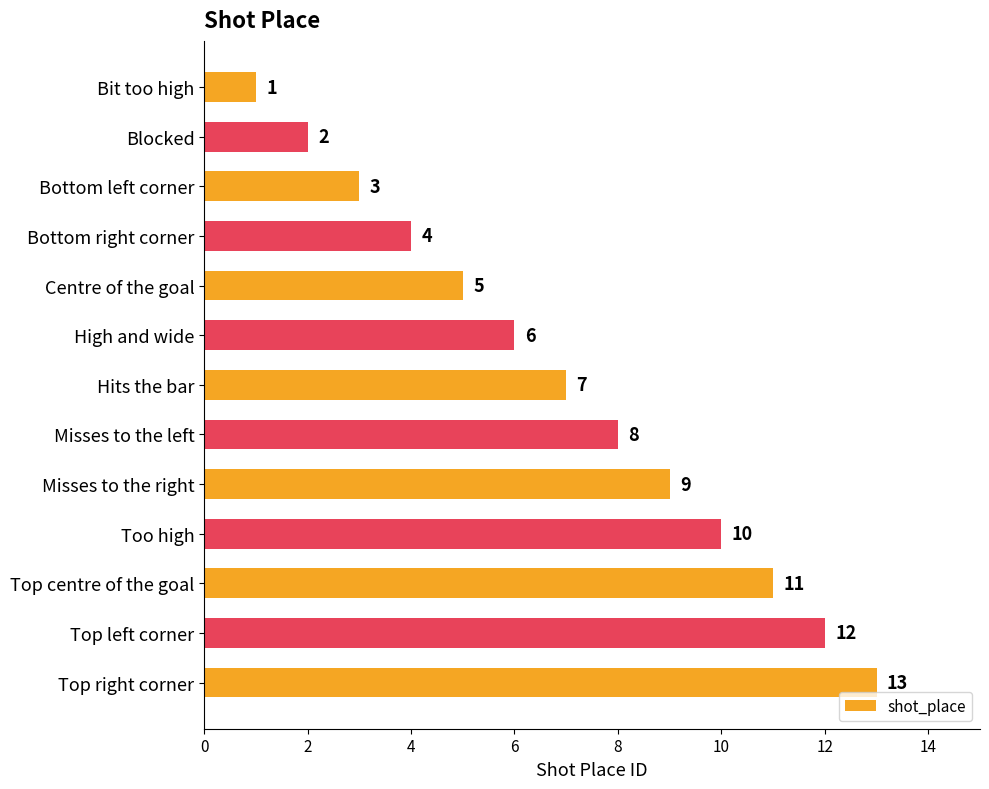

Where is the data nearest to the value 7?

Hits the bar